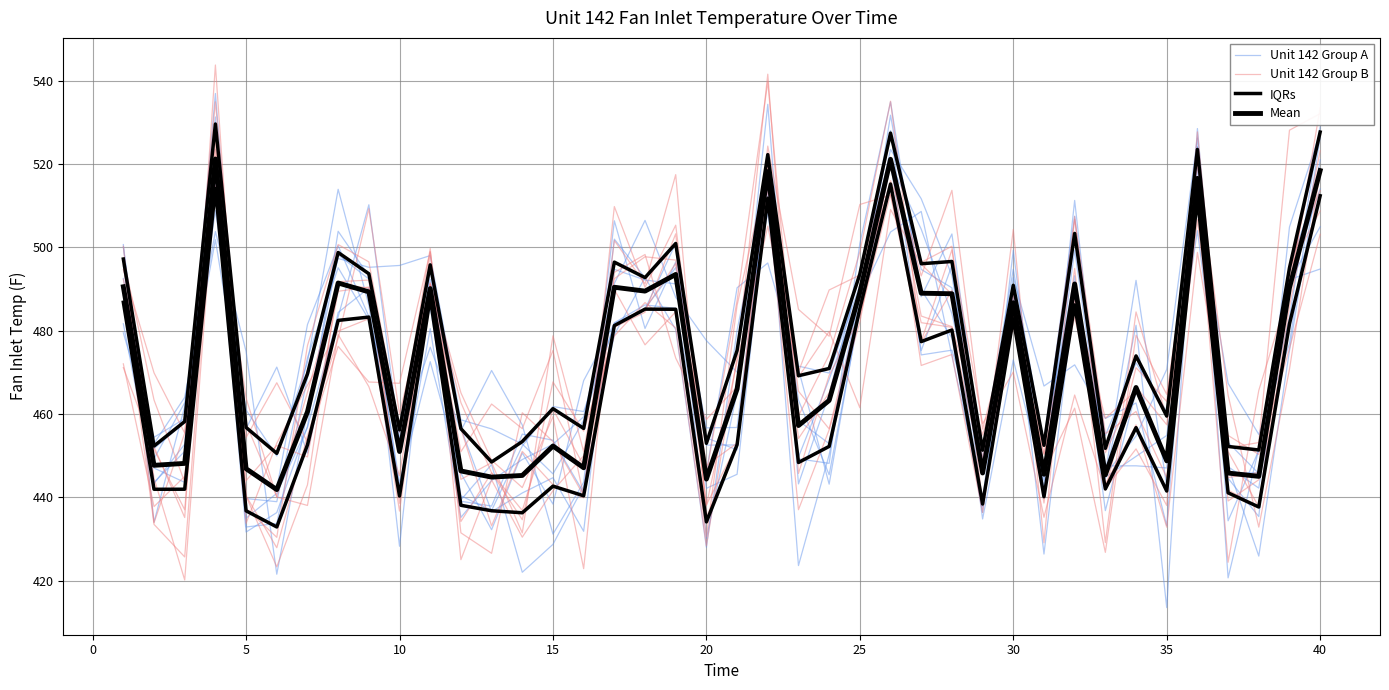

Is this an area chart (filled region under the line)?

No